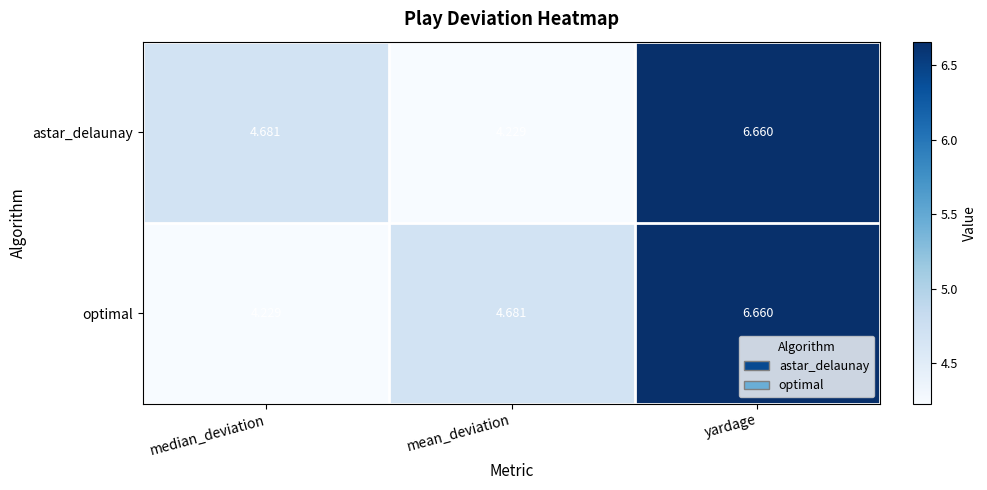

Where is astar_delaunay nearest to the value 5?

median_deviation